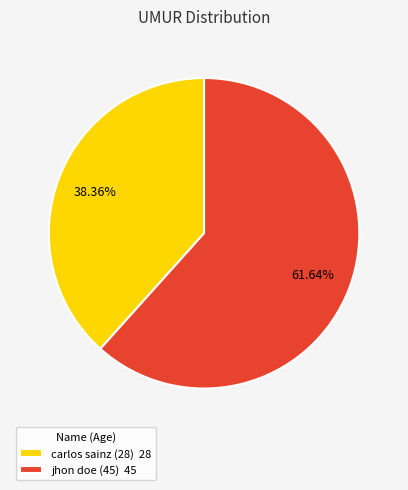

To the nearest percent, what portion does jhon doe (45) represent?

62%